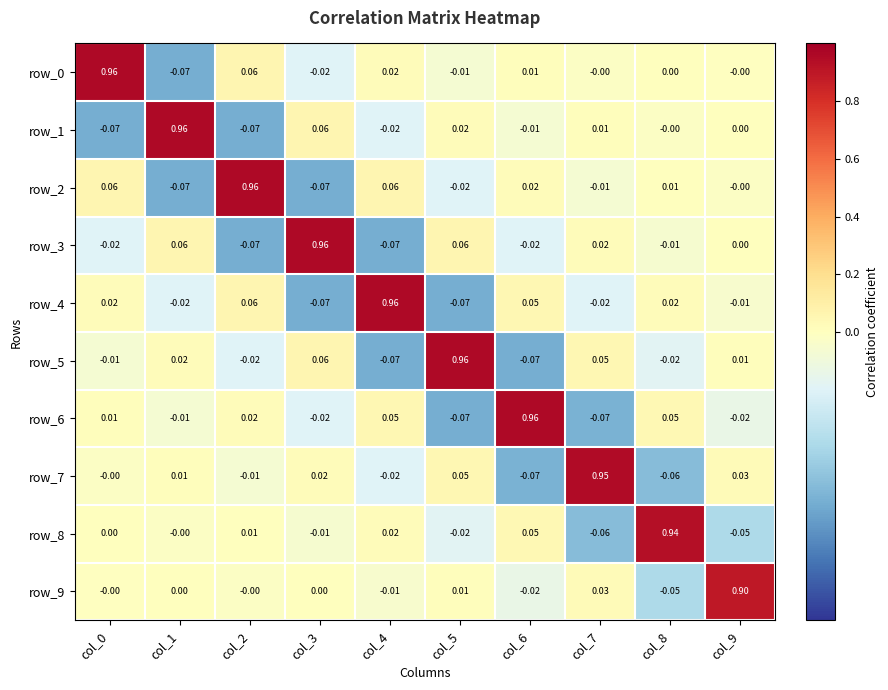

How many data points in row_0 are less than 0?

3